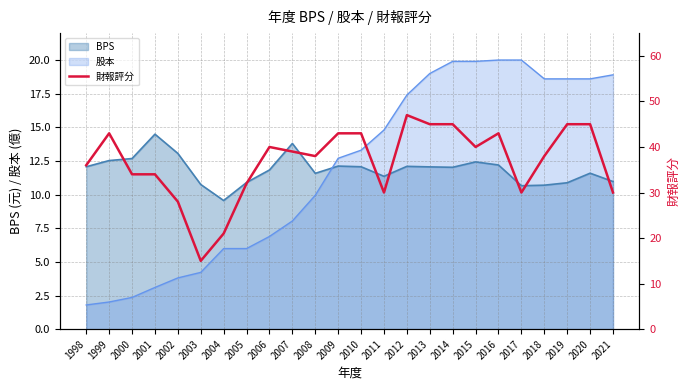

The value at 2002 is 28. True or false?

True